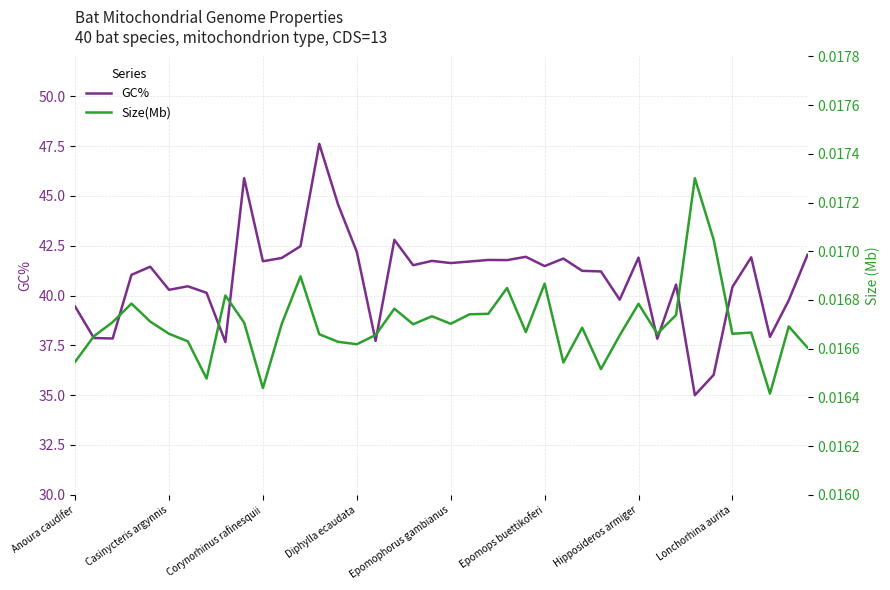

The GC% series shows 63.7 at Anoura caudifer. True or false?

False